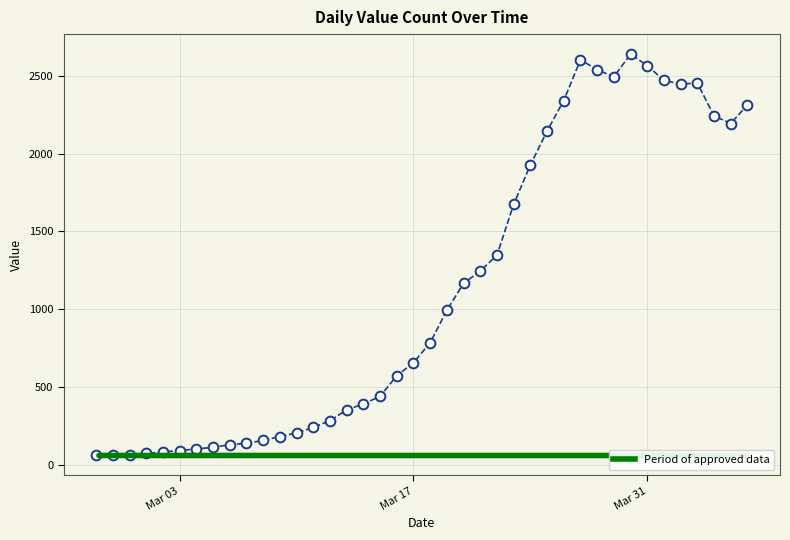

True or false: the data has more than 2 interior local peaks.

True